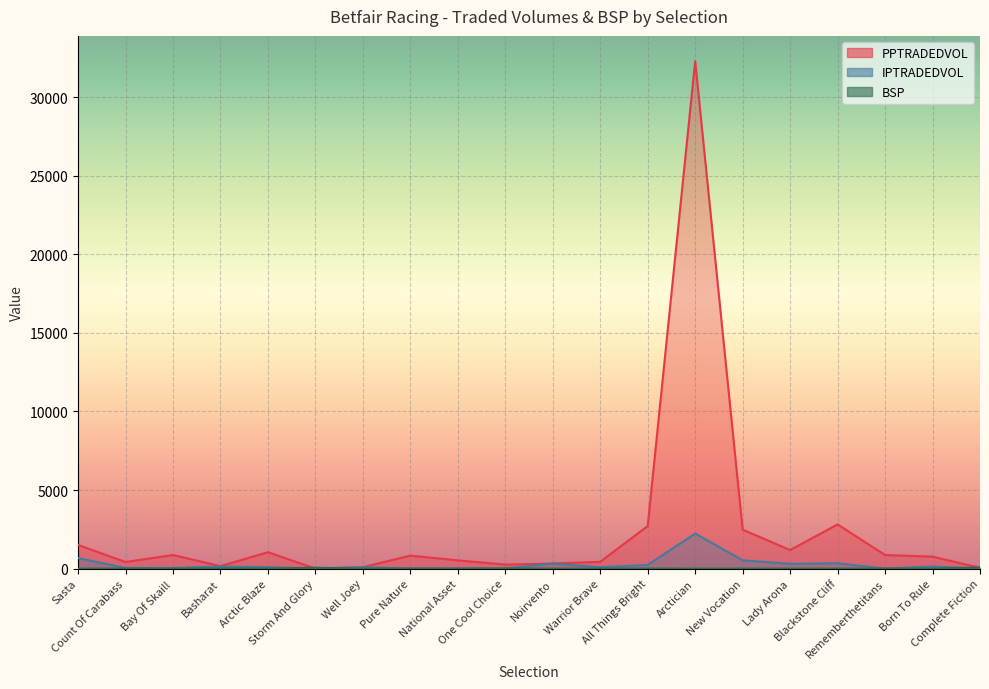

Rank the series by their maximum value, from highest to lowest.

PPTRADEDVOL, IPTRADEDVOL, BSP